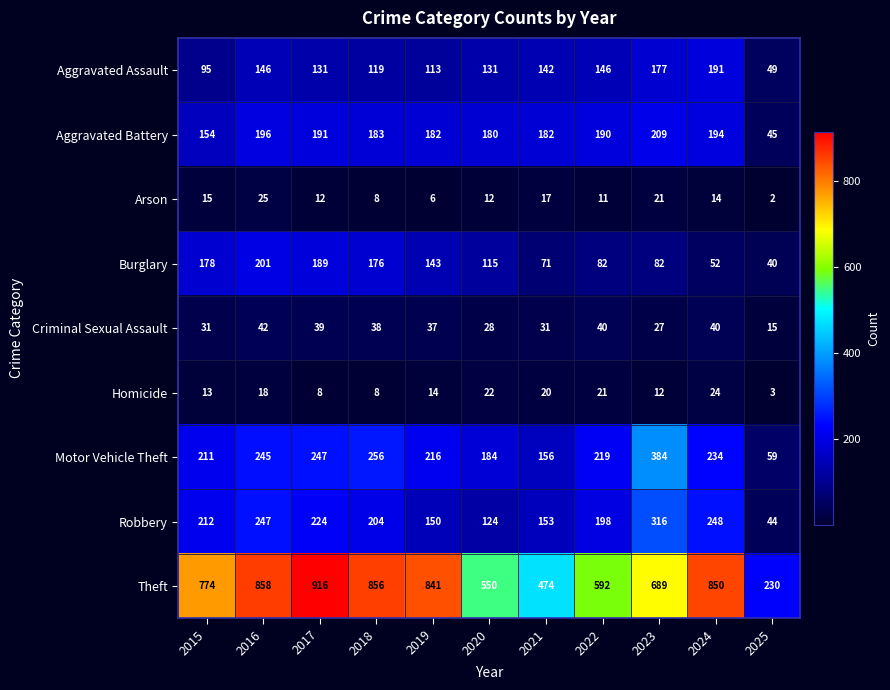

What is the sum of all Motor Vehicle Theft values?

2411